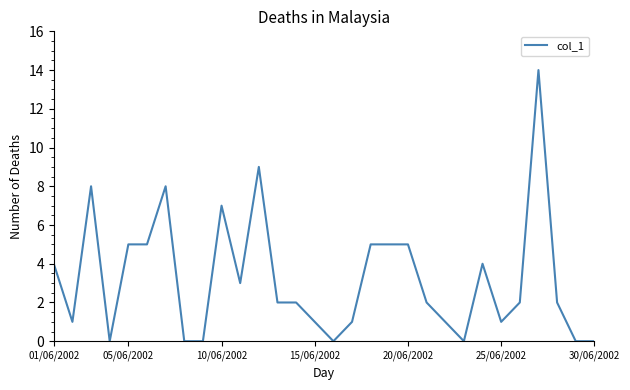

What is the difference between the maximum and minimum values?

14